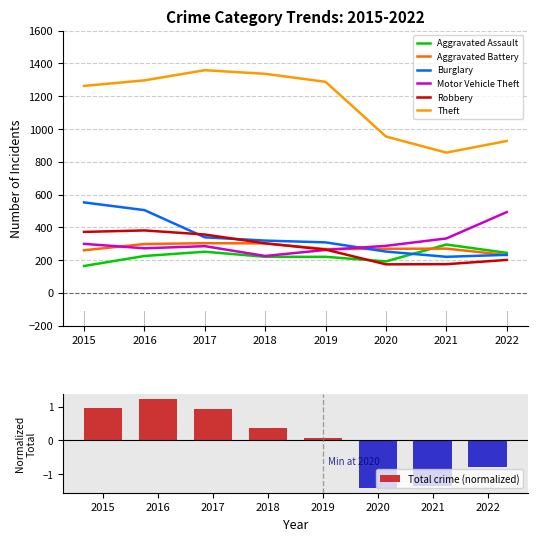

Reading left to right, extract all data points from this chart.

Aggravated Assault: 2015=164	2016=225	2017=251	2018=220	2019=220	2020=192	2021=295	2022=244
Aggravated Battery: 2015=260	2016=298	2017=303	2018=302	2019=267	2020=269	2021=270	2022=231
Burglary: 2015=552	2016=505	2017=339	2018=319	2019=308	2020=252	2021=220	2022=232
Motor Vehicle Theft: 2015=299	2016=272	2017=285	2018=225	2019=262	2020=287	2021=332	2022=493
Robbery: 2015=372	2016=381	2017=356	2018=302	2019=264	2020=174	2021=175	2022=201
Theft: 2015=1263	2016=1297	2017=1359	2018=1337	2019=1288	2020=954	2021=856	2022=927